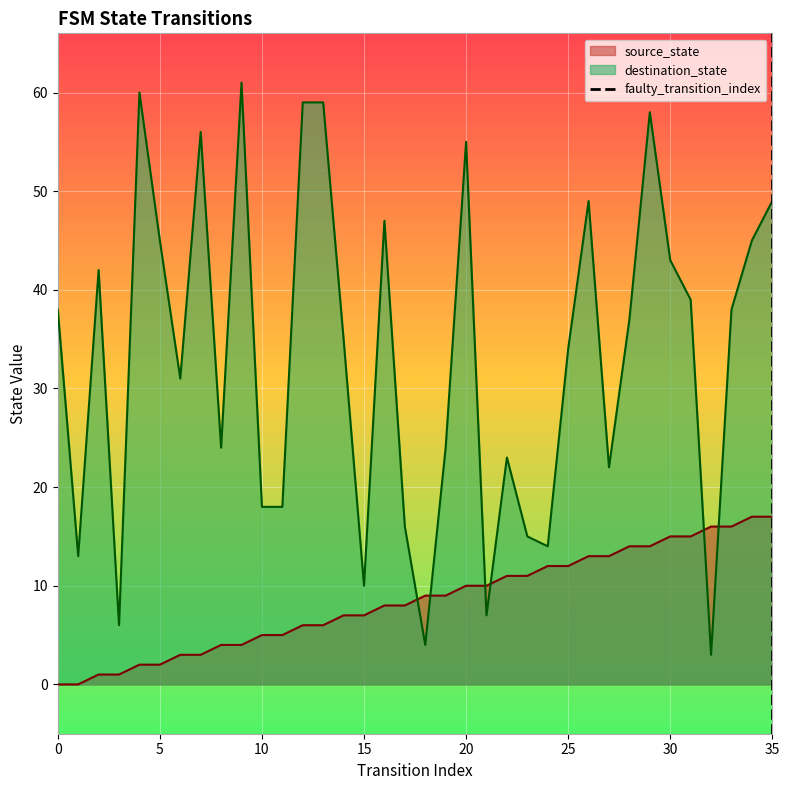

What is the minimum value for destination_state?

3